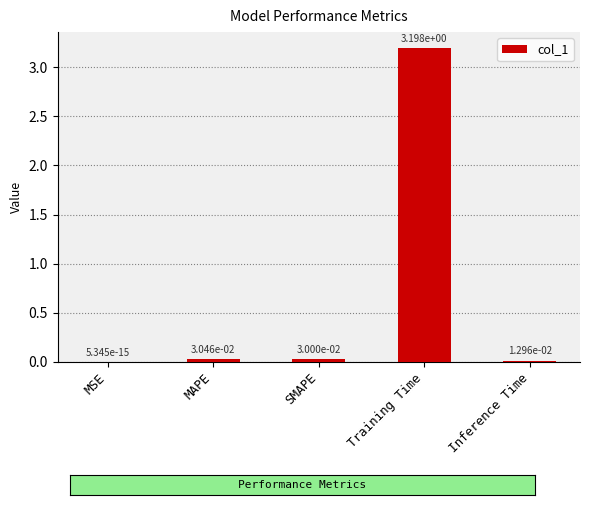

What is the sum of all values?

3.3